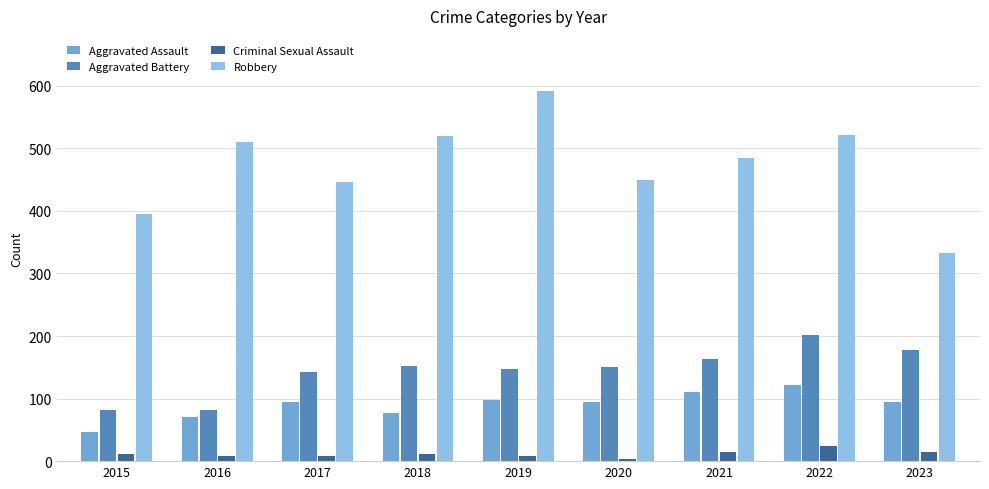

What is the sum of all Criminal Sexual Assault values?

103